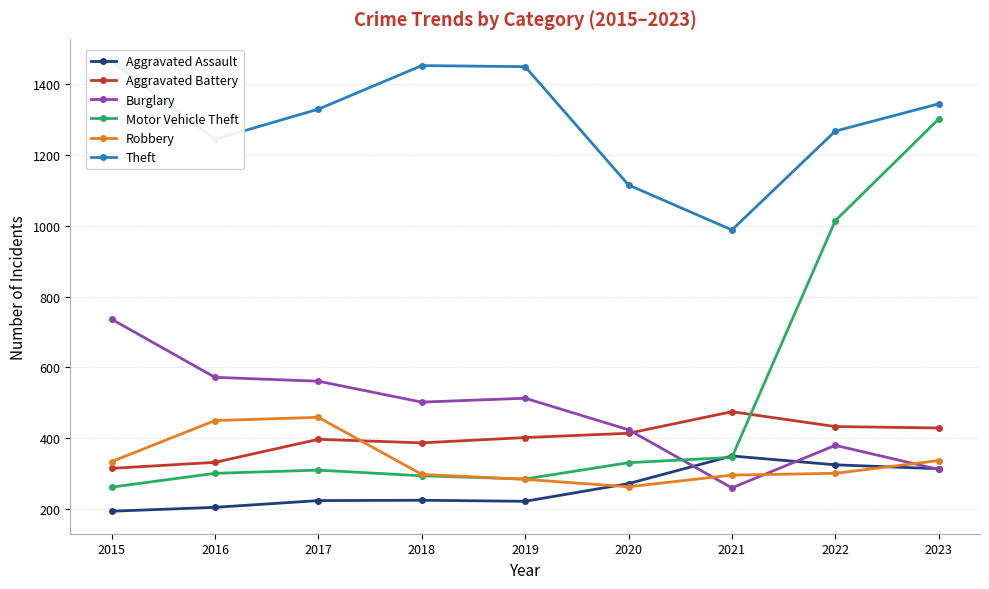

How many values in the Theft series exceed 1329?

4